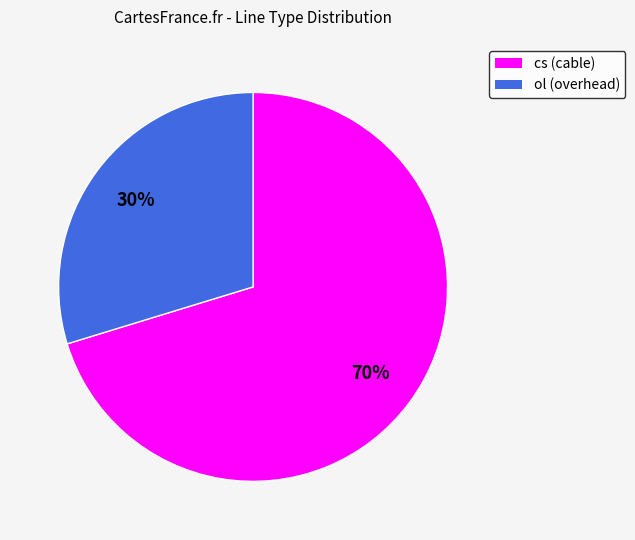

Which has a higher value, cs or ol?

cs